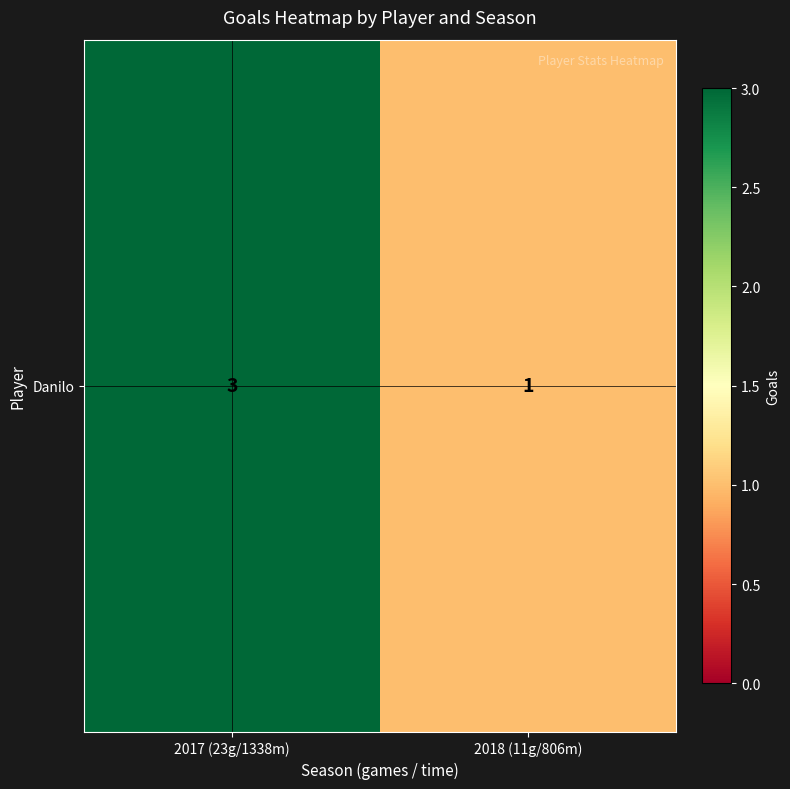

Reading right to left, transcribe all the data shown in this chart.

2018 (11g/806m)=1	2017 (23g/1338m)=3